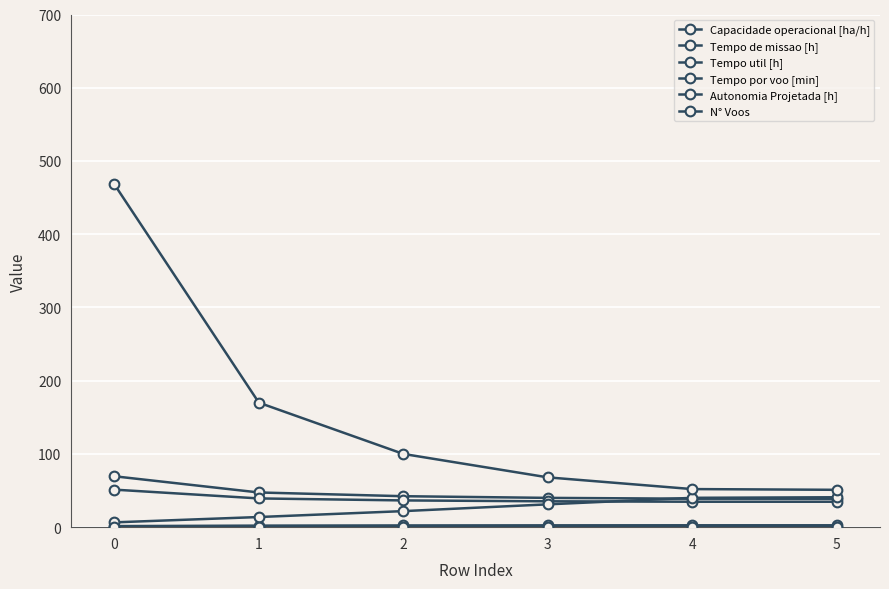

How many series are shown in this chart?

6